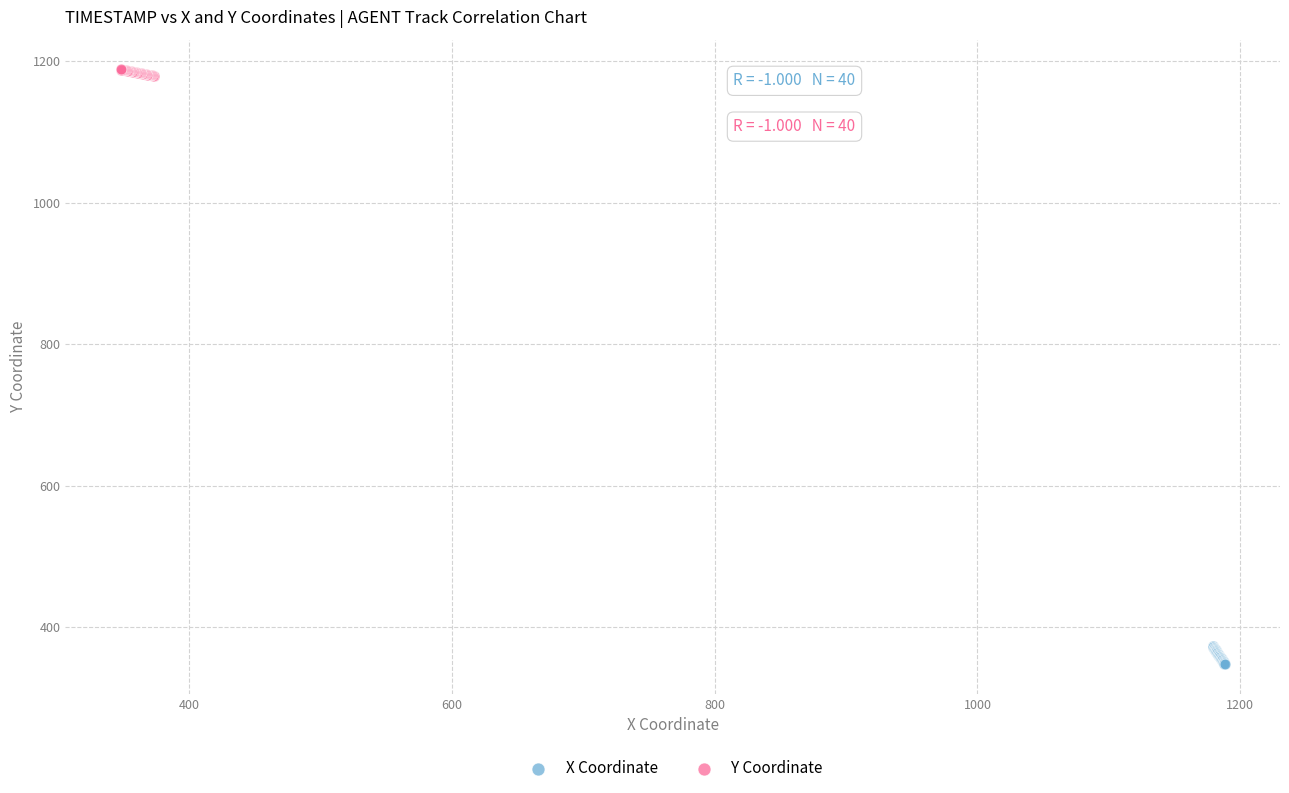

What are all the series names shown in the legend?

X Coordinate, Y Coordinate